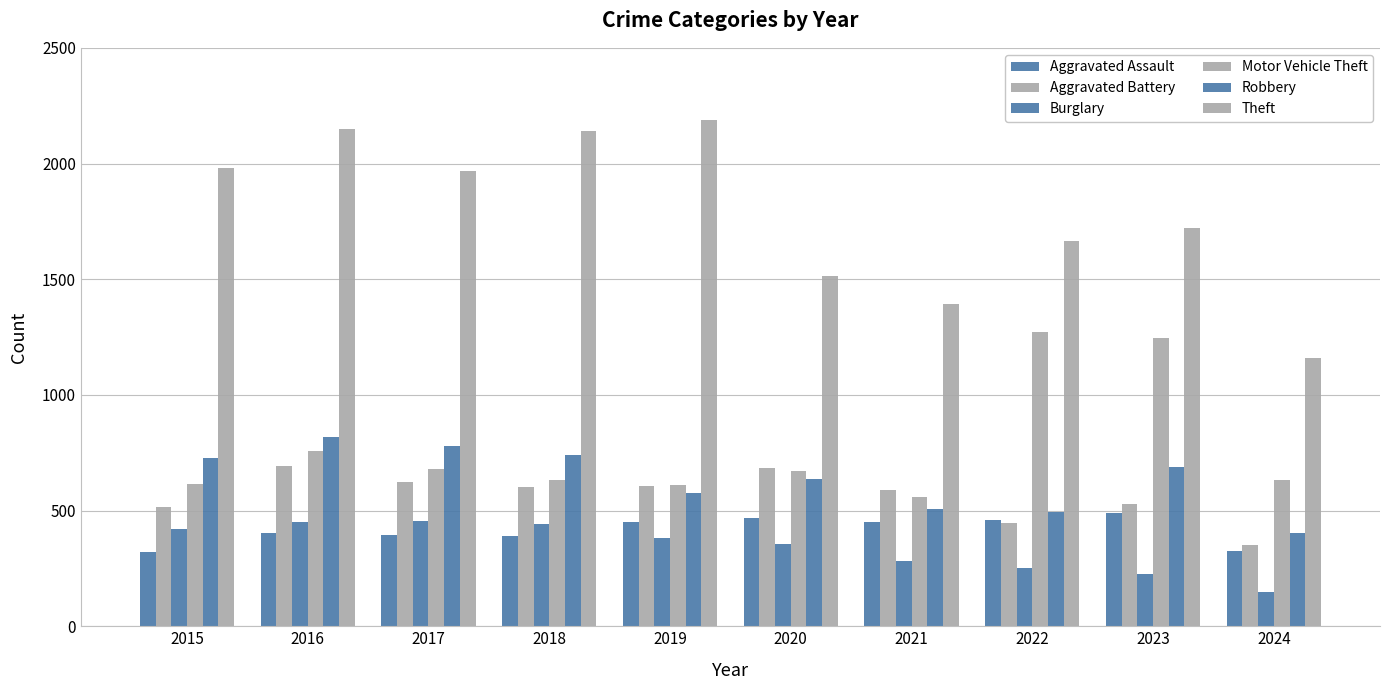

Reading right to left, transcribe all the data shown in this chart.

Aggravated Assault: 2024=327	2023=488	2022=458	2021=452	2020=466	2019=452	2018=392	2017=396	2016=402	2015=323
Aggravated Battery: 2024=350	2023=530	2022=446	2021=587	2020=686	2019=608	2018=600	2017=623	2016=691	2015=515
Burglary: 2024=146	2023=224	2022=253	2021=280	2020=357	2019=383	2018=443	2017=453	2016=451	2015=421
Motor Vehicle Theft: 2024=632	2023=1245	2022=1272	2021=560	2020=673	2019=611	2018=631	2017=680	2016=756	2015=614
Robbery: 2024=401	2023=690	2022=495	2021=506	2020=637	2019=577	2018=741	2017=780	2016=819	2015=726
Theft: 2024=1161	2023=1720	2022=1664	2021=1392	2020=1512	2019=2190	2018=2140	2017=1968	2016=2148	2015=1981